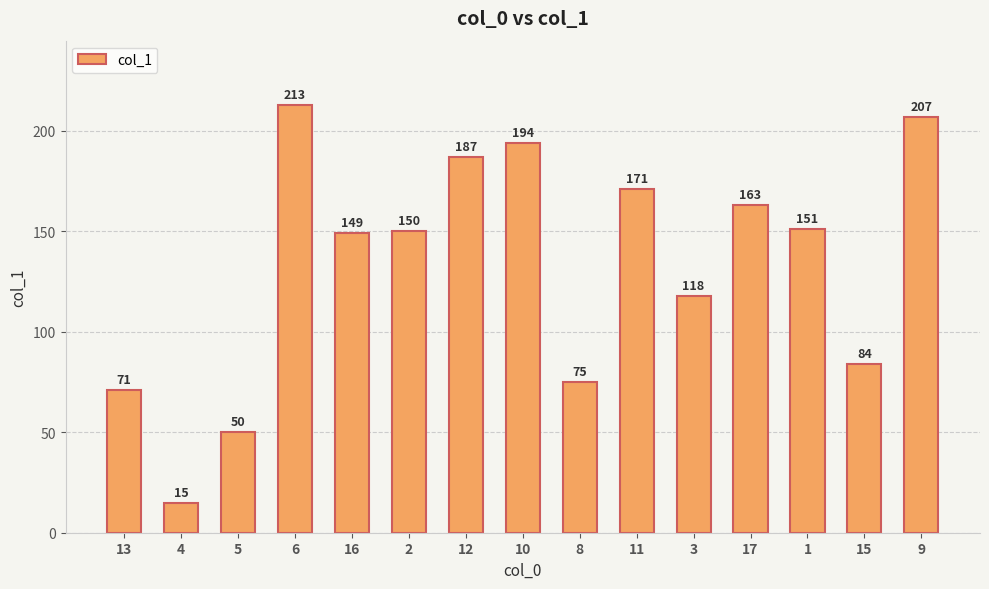

Where does the data first go above 150?

6